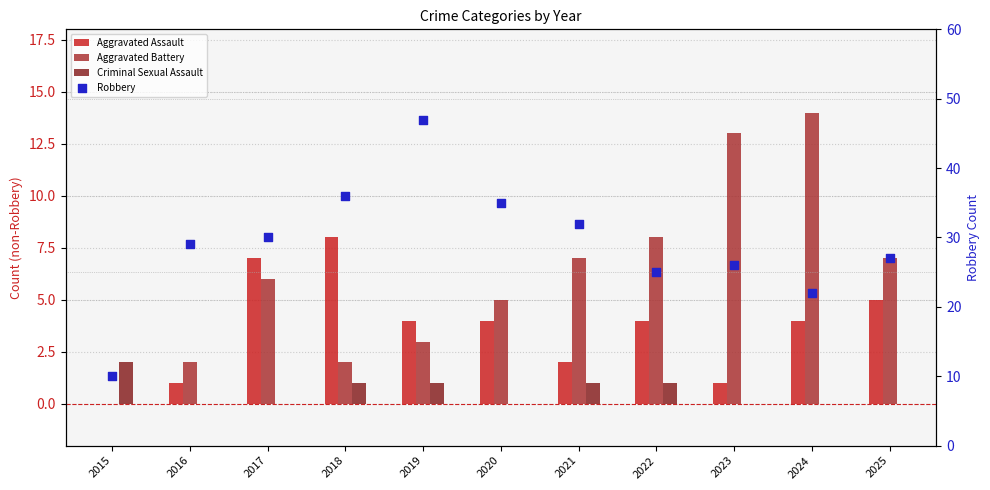

Which series reaches the maximum Y coordinate?

Robbery